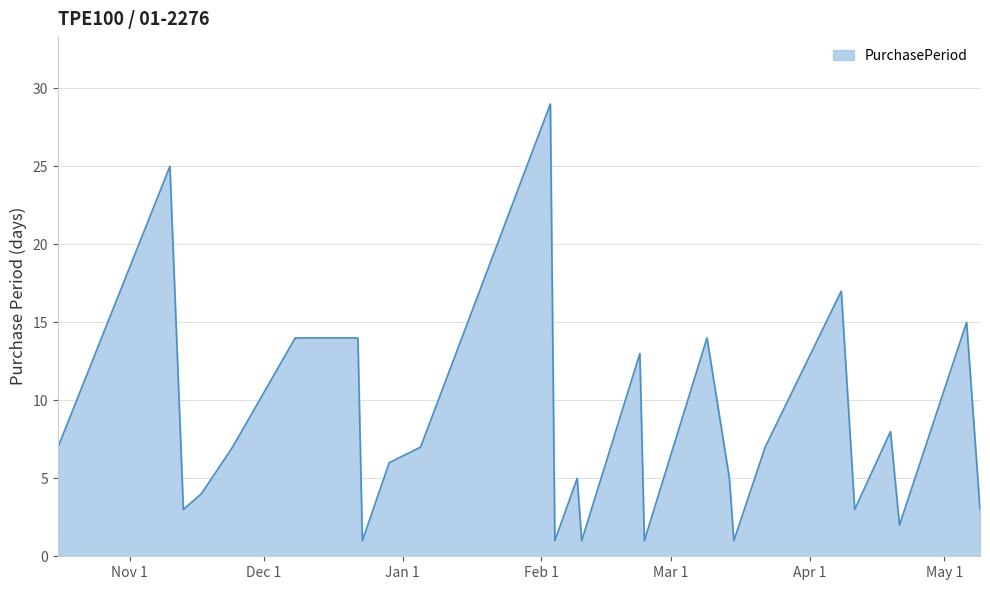

What is the maximum value shown in the chart?

29